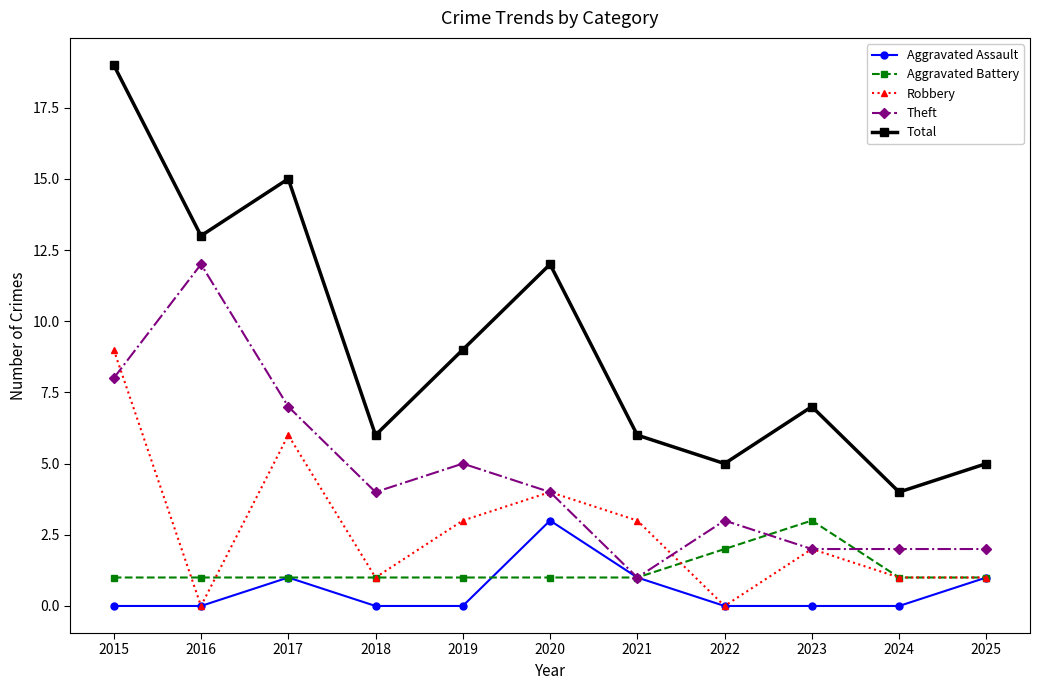

At which label does Theft first exceed 4?

2015